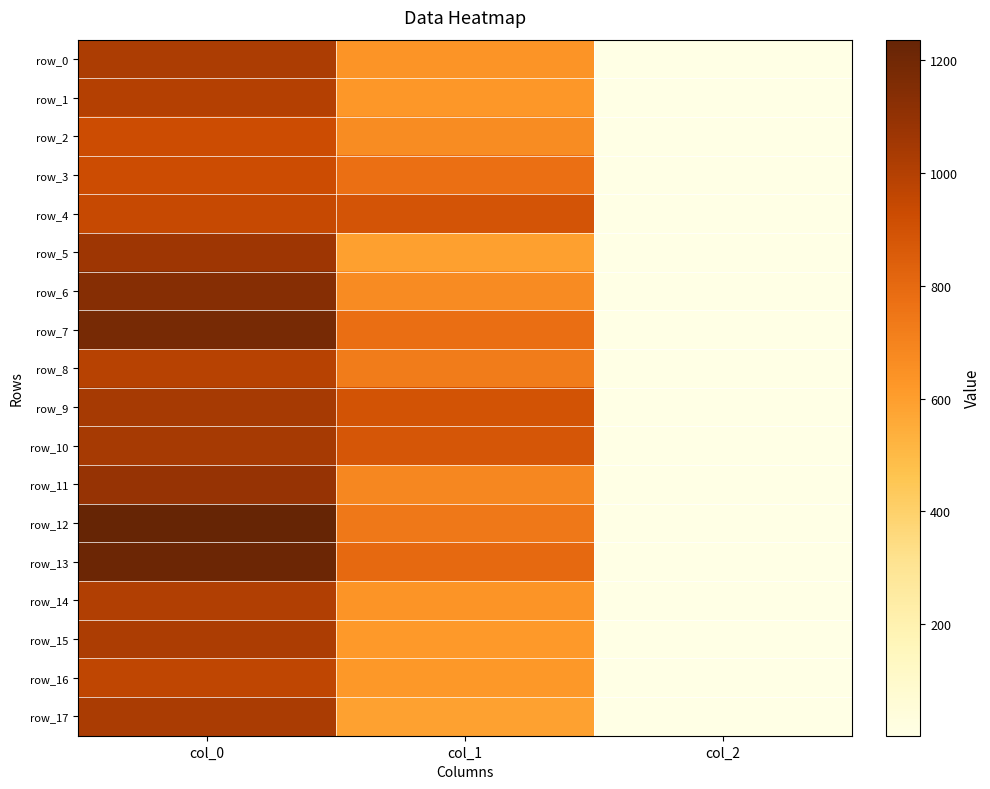

At which label is row_6 closest to 569?

col_1